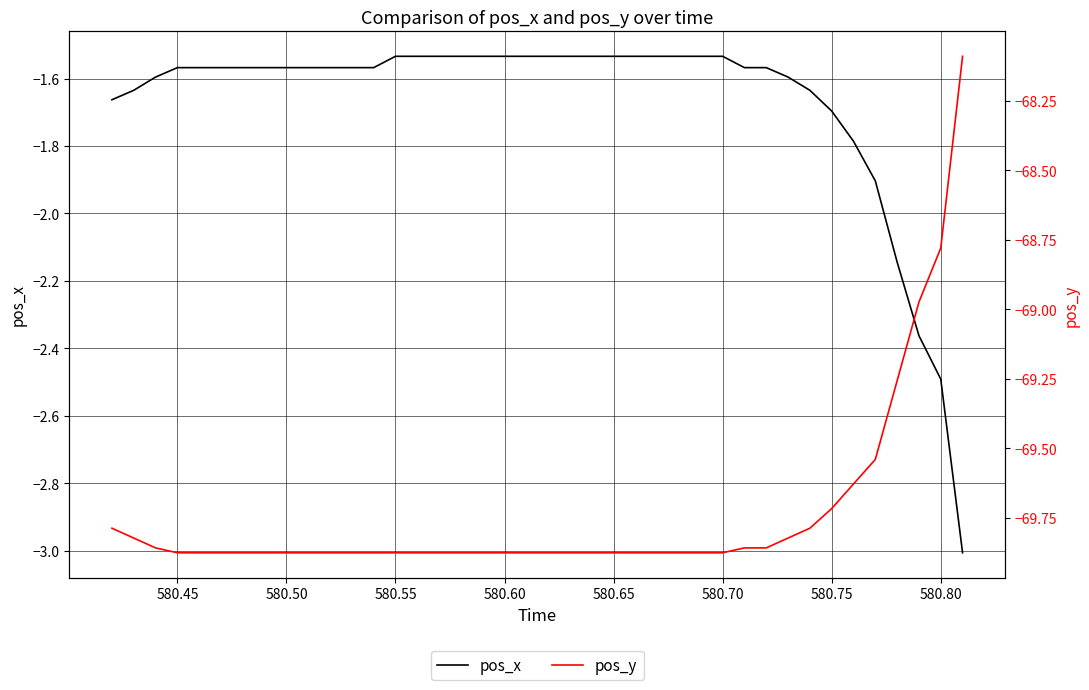

Rank the series by their average value, from highest to lowest.

pos_x, pos_y